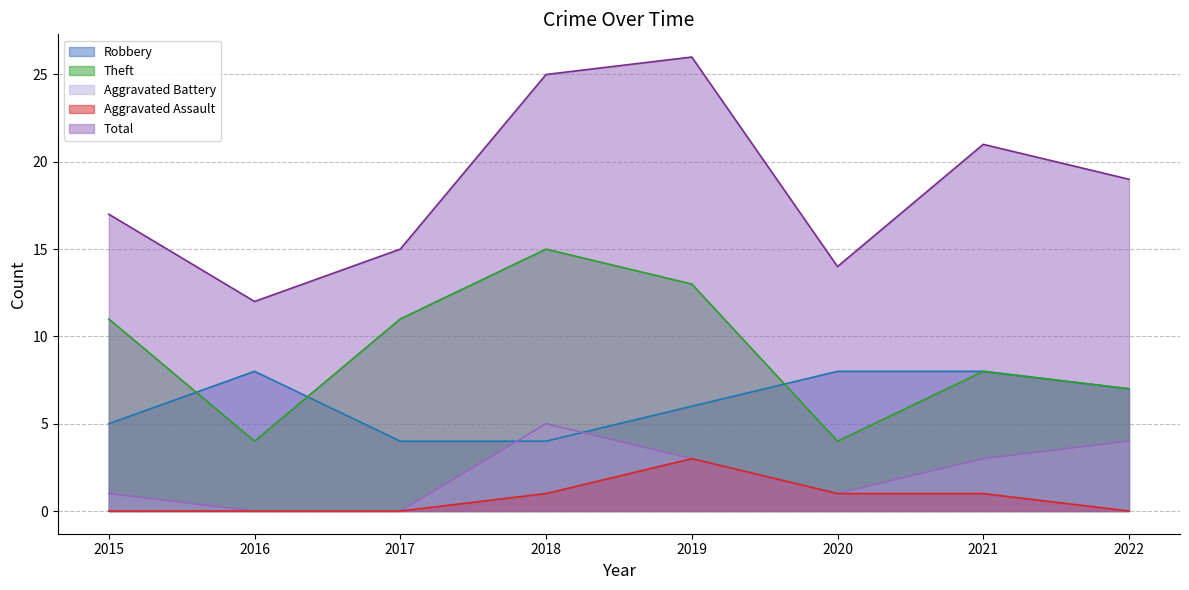

True or false: Aggravated Assault has a value of 0 at 2015.

True